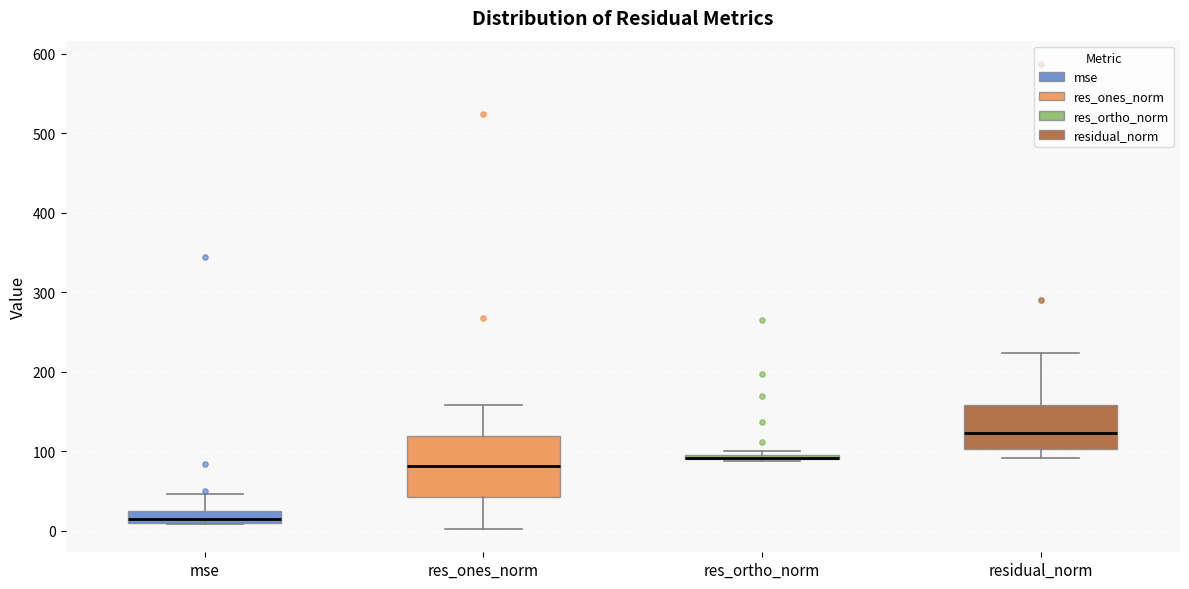

Comparing the boxes themselves (not the whiskers), which one is the tallest?

res_ones_norm